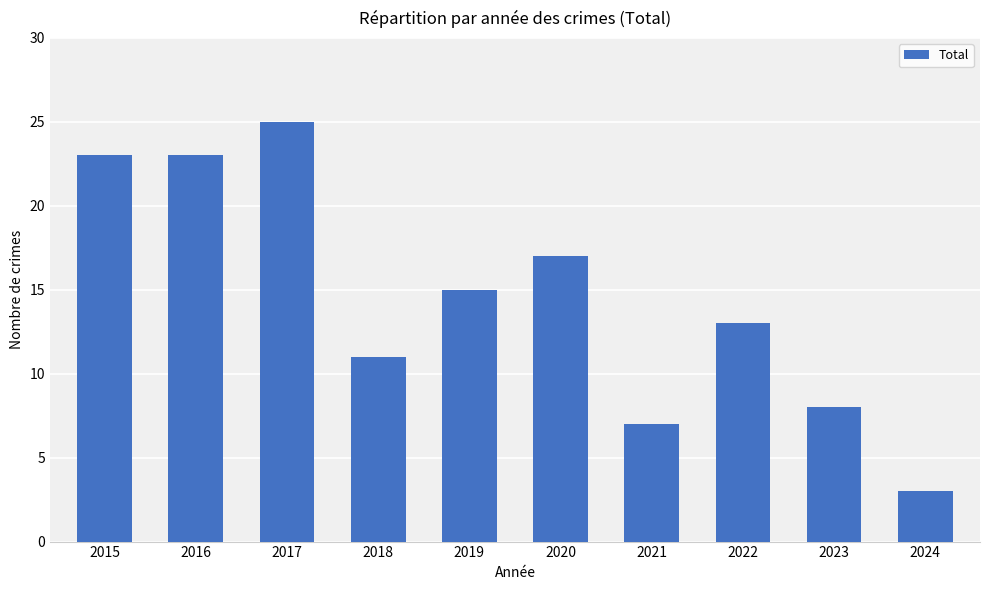

What is the sum of all values?

145